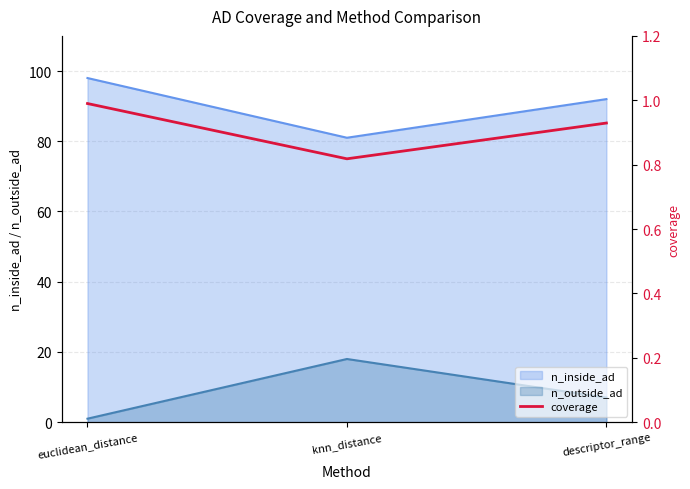

The chart shows a value of 0.5 at knn_distance. True or false?

False